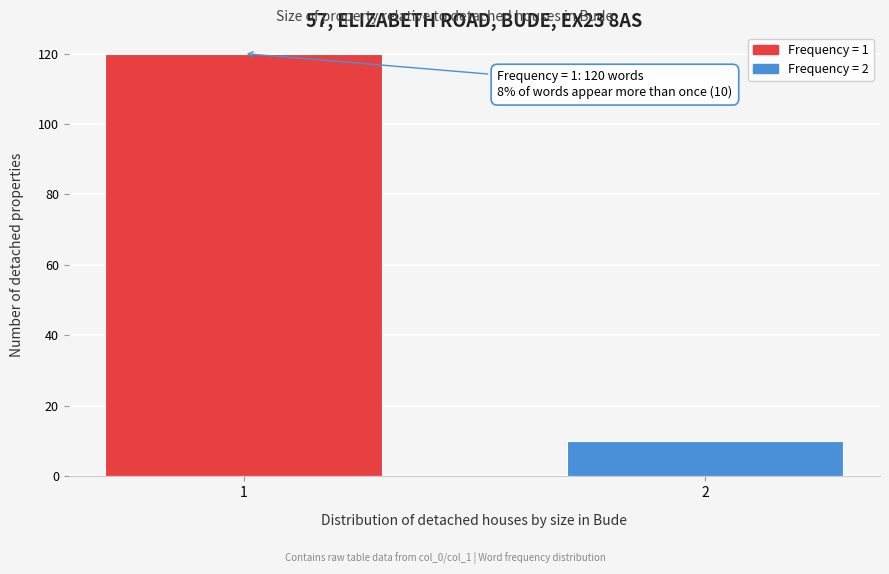

Reading left to right, what are all the values shown in this chart?

1=120	2=10